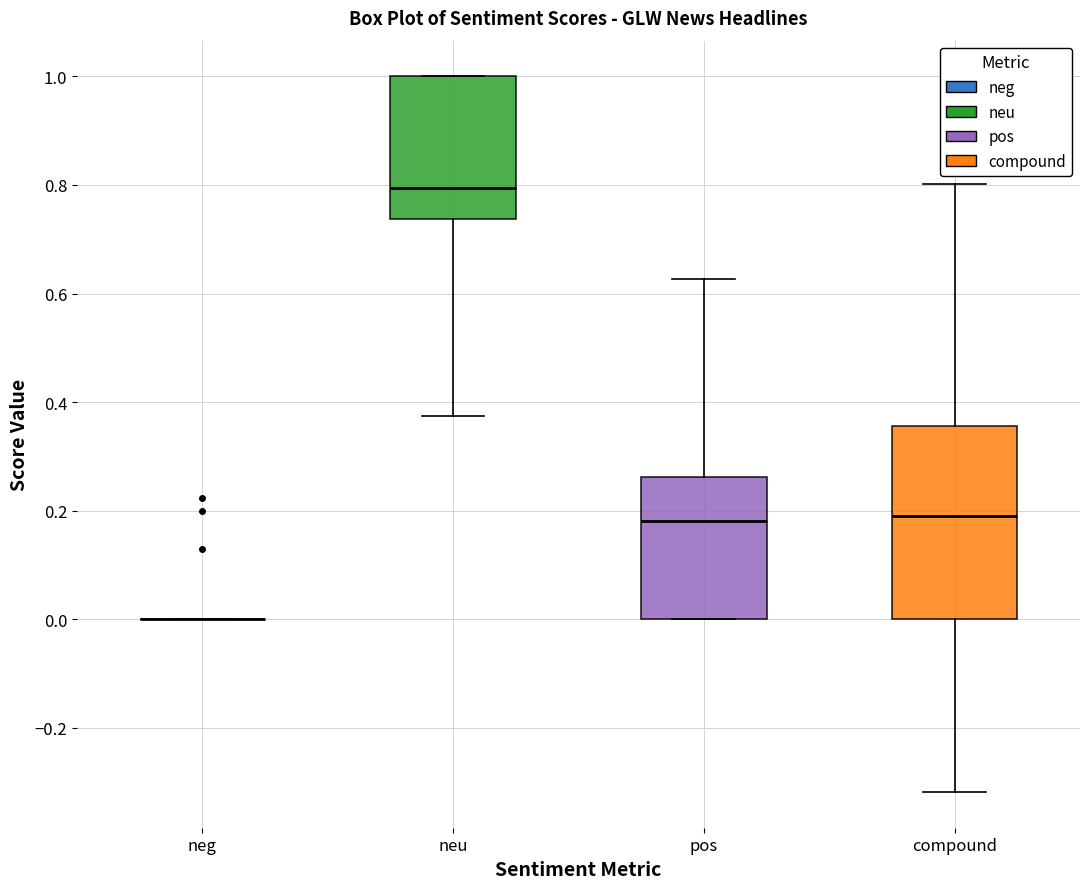

Where does the lower whisker of the box for neu end on the y-axis? The values are not printed on the chart, so give them approximately, as read against the axis.

0.38